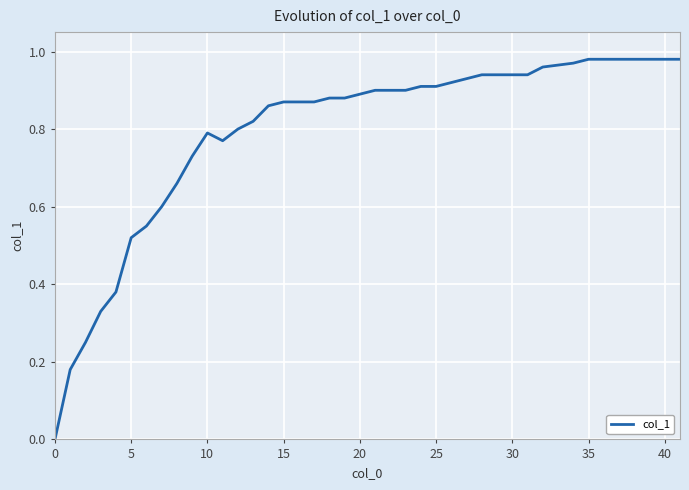

The chart shows a value of 0.6 at 20. True or false?

False